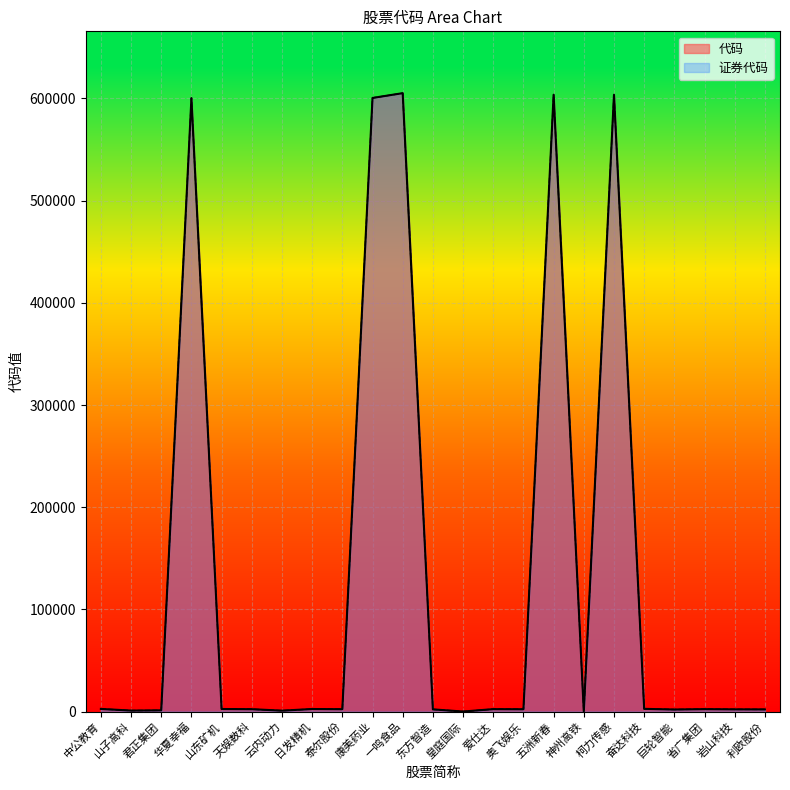

Does the chart display data point markers on the line(s)?

No